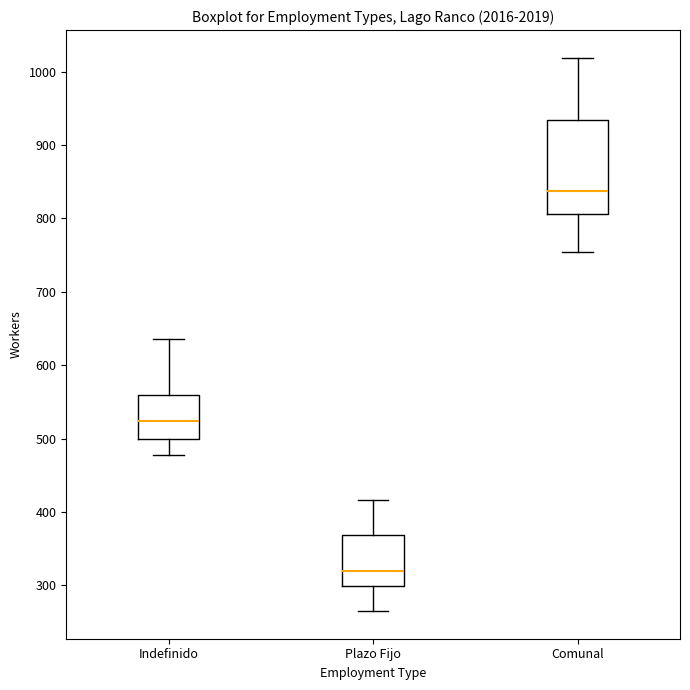

Which box is the tallest, from its lower edge to its upper edge?

Comunal